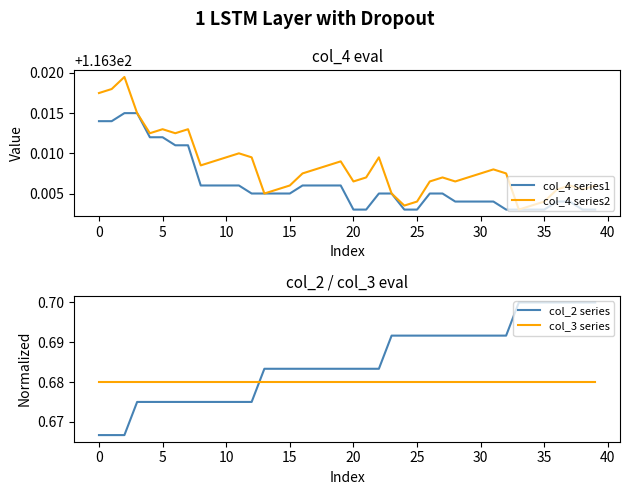

What are all the series names shown in the legend?

col_4 series1, col_4 series2, col_2 series, col_3 series